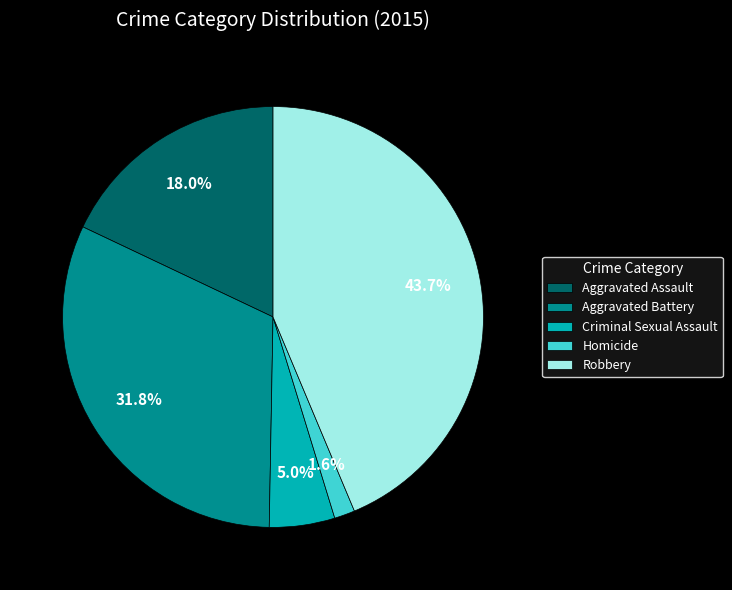

What percentage is the Criminal Sexual Assault slice, to the nearest percent?

5%